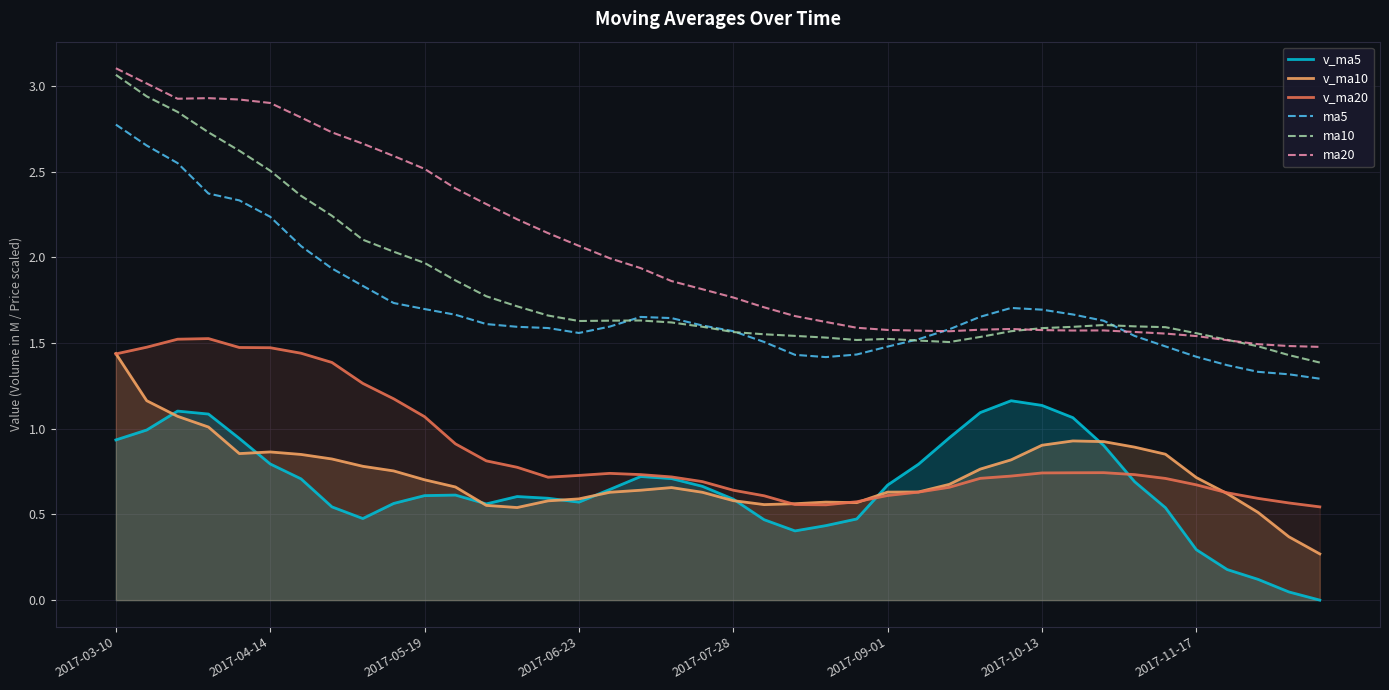

Count the number of data series in this chart.

6